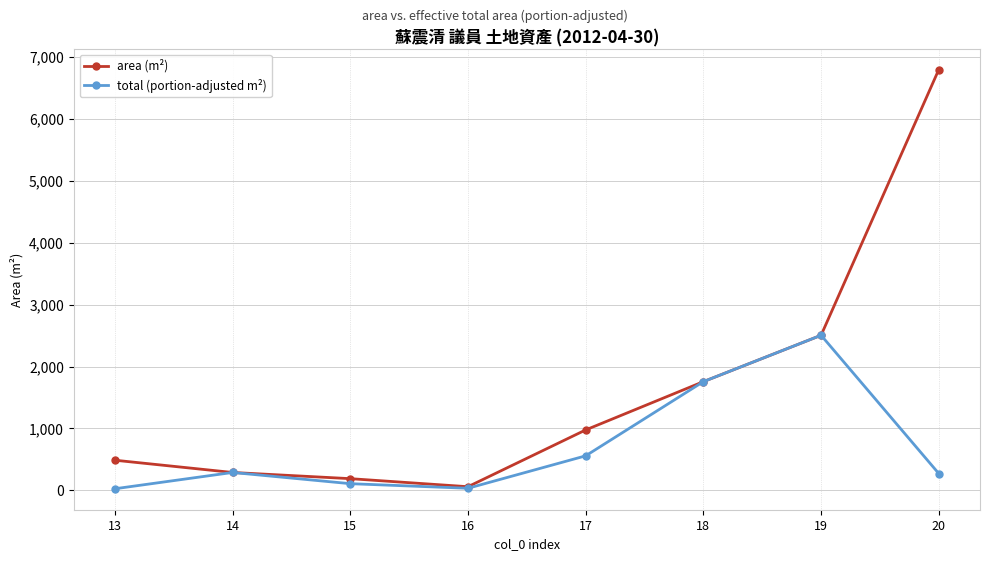

What is the difference between the second highest and second lowest values in the area (m²) series?

2316.0